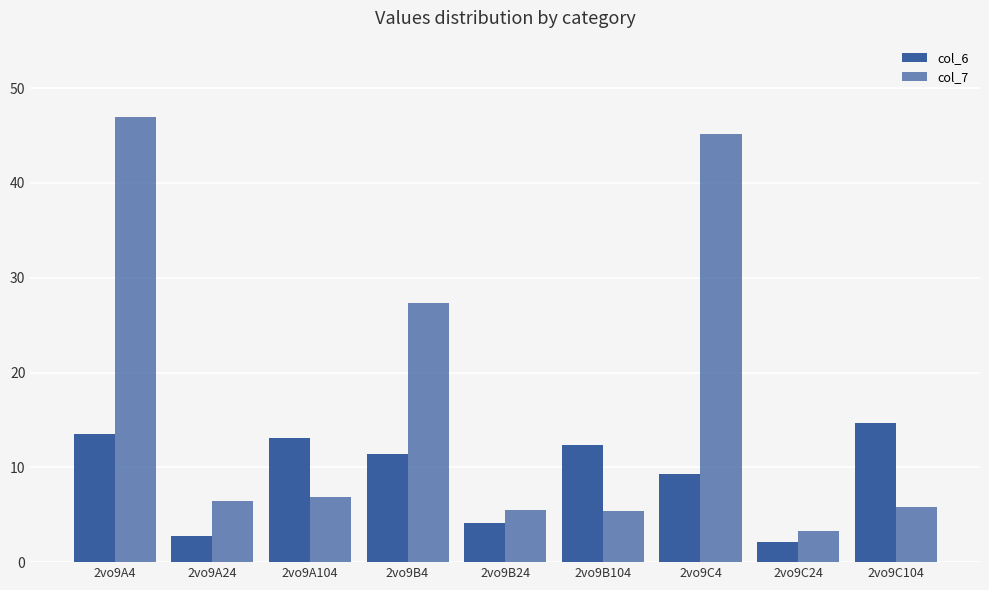

The value of col_7 at 2vo9A104 is 9.9. True or false?

False